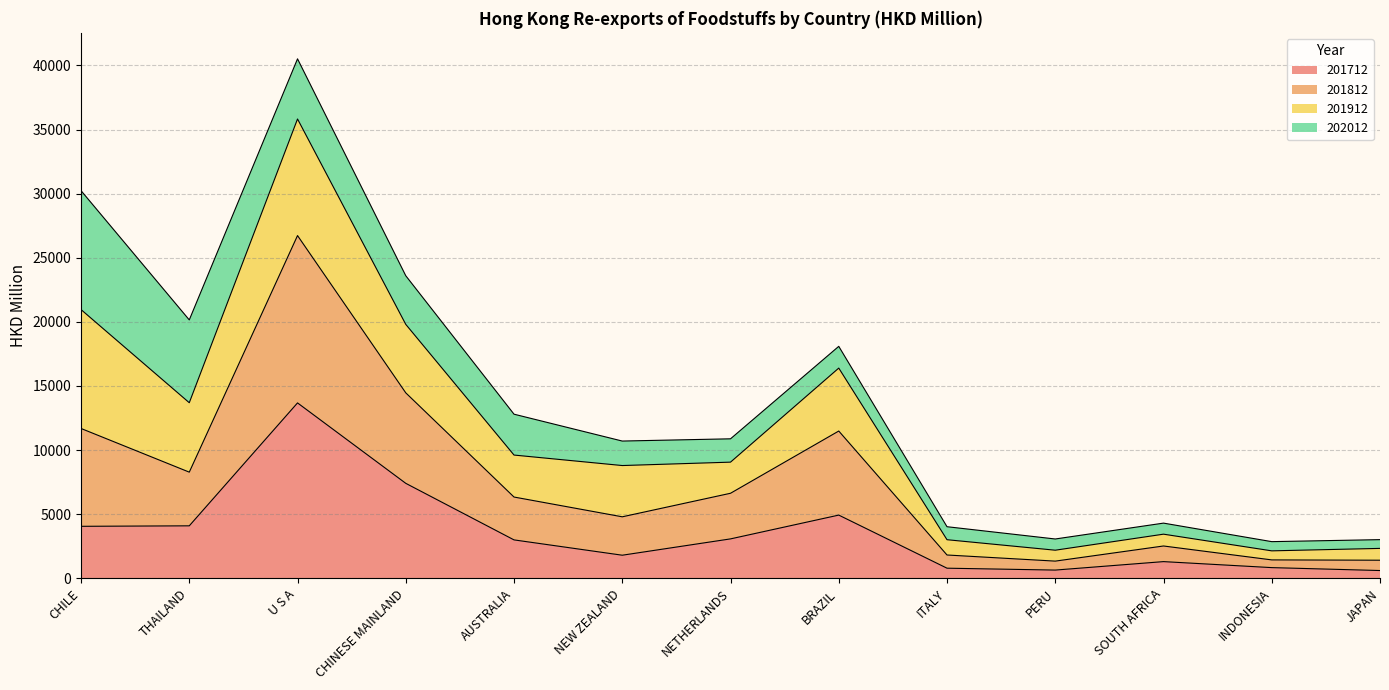

True or false: 201812 and 201712 intersect in this chart.

False